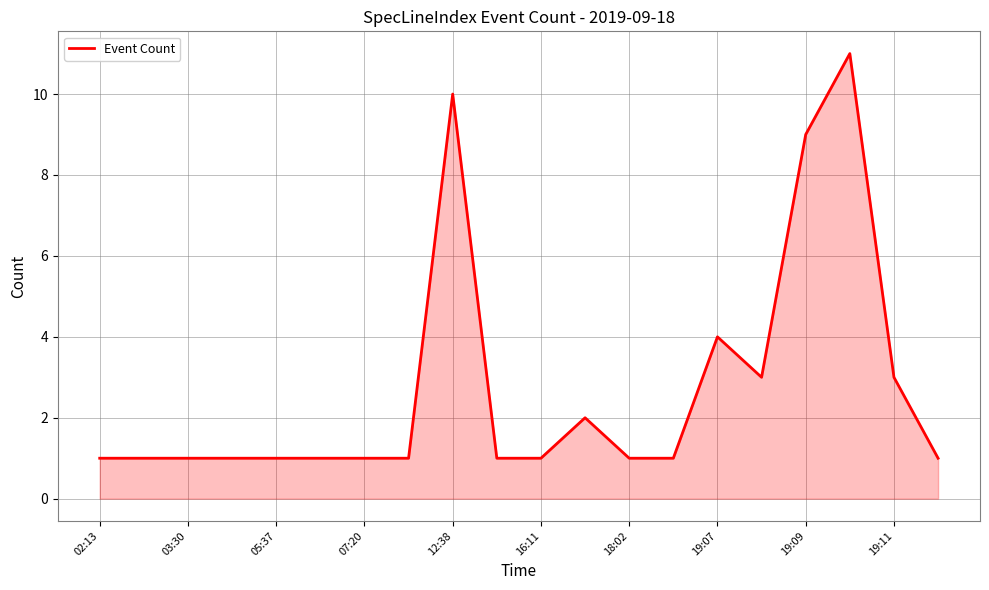

What is the sum of all values?

55